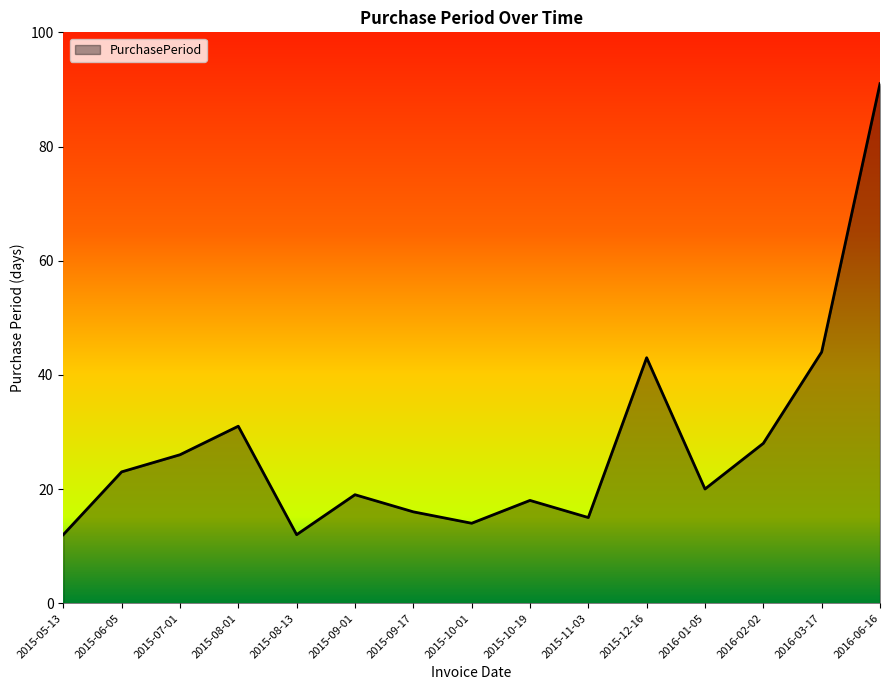

Which category has the highest value across all series?

2016-06-16